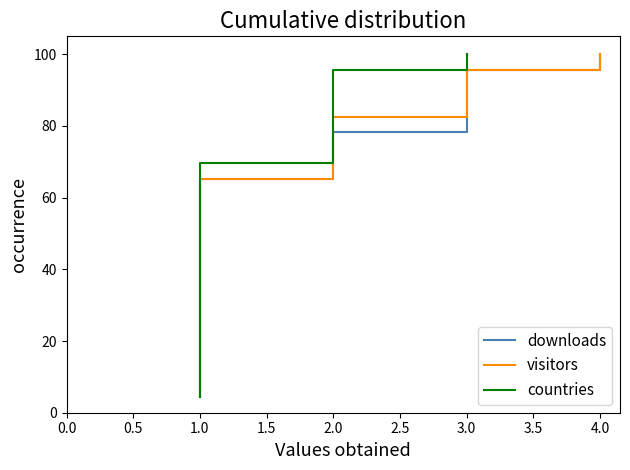

How many data points in downloads are above 52?

12